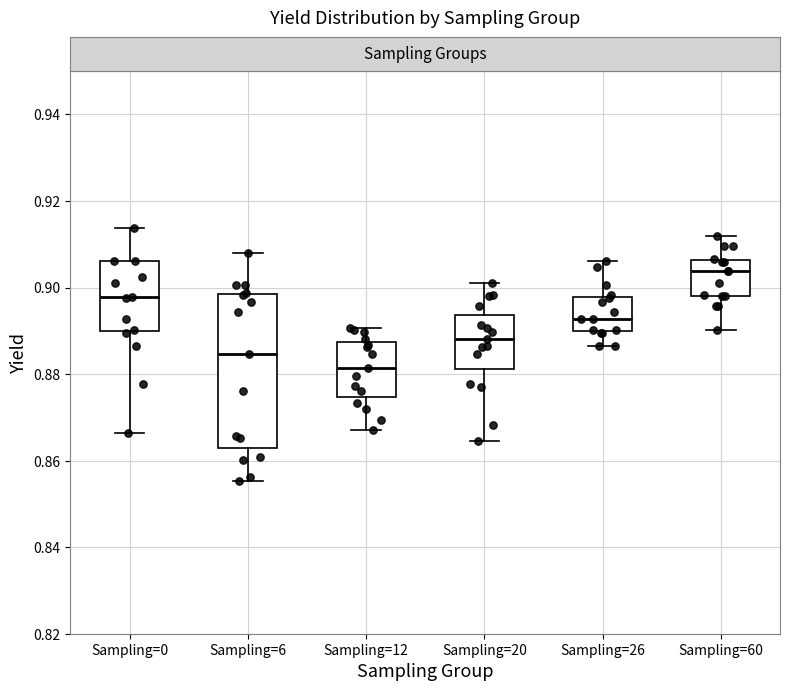

Which box is the tallest, from its lower edge to its upper edge?

Sampling=6